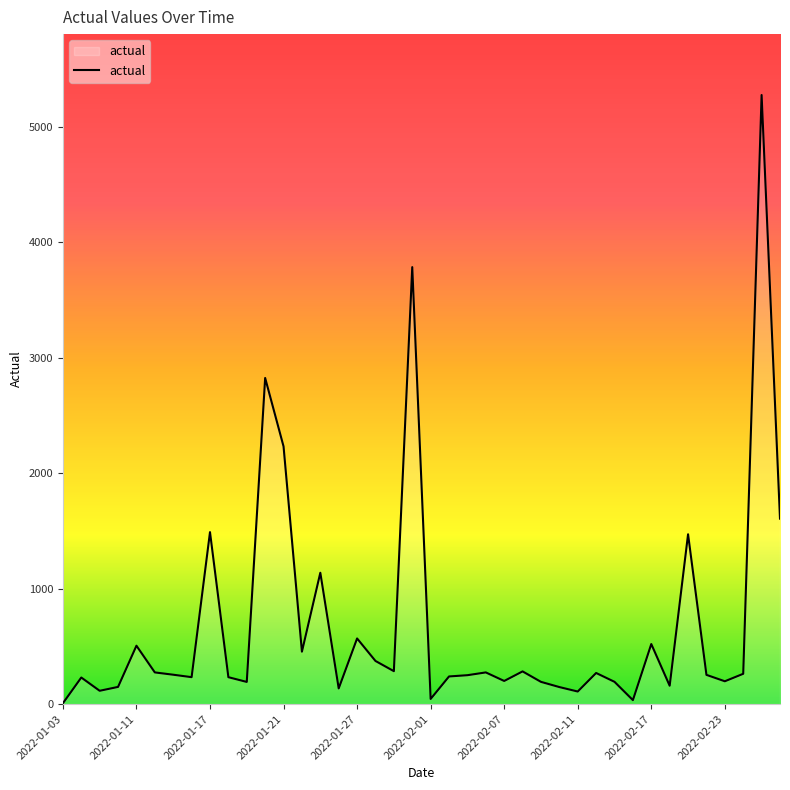

Does the chart have visible grid lines?

No